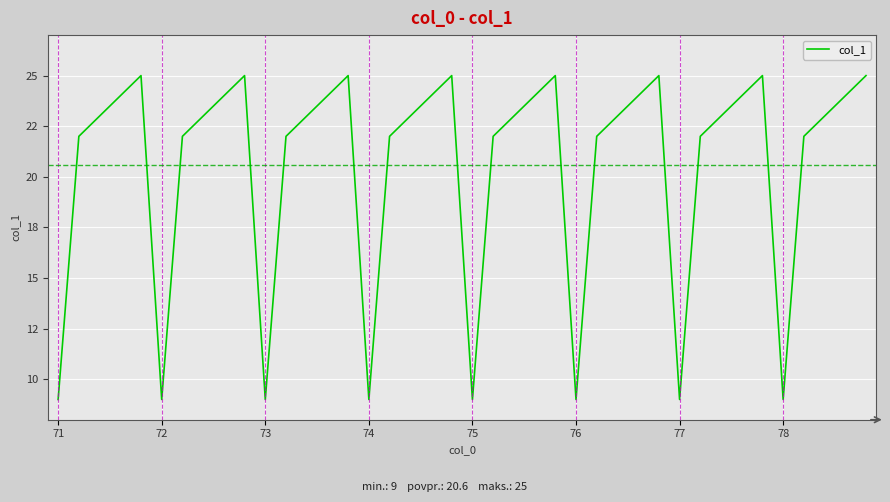

Reading right to left, transcribe all the data shown in this chart.

25	24	23	22	9	25	24	23	22	9	25	24	23	22	9	25	24	23	22	9	25	24	23	22	9	25	24	23	22	9	25	24	23	22	9	25	24	23	22	9